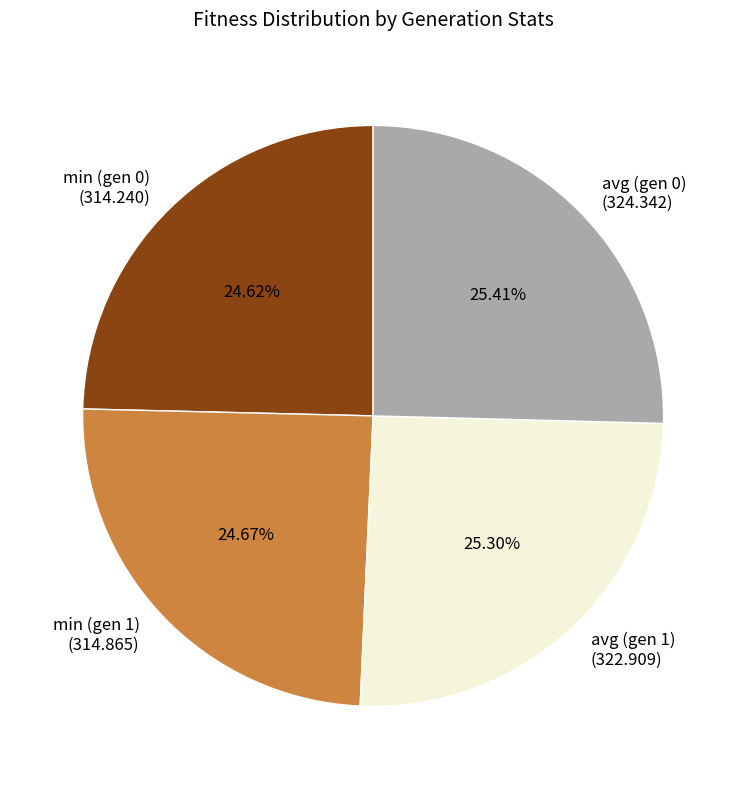

Does any single category account for the majority?

No